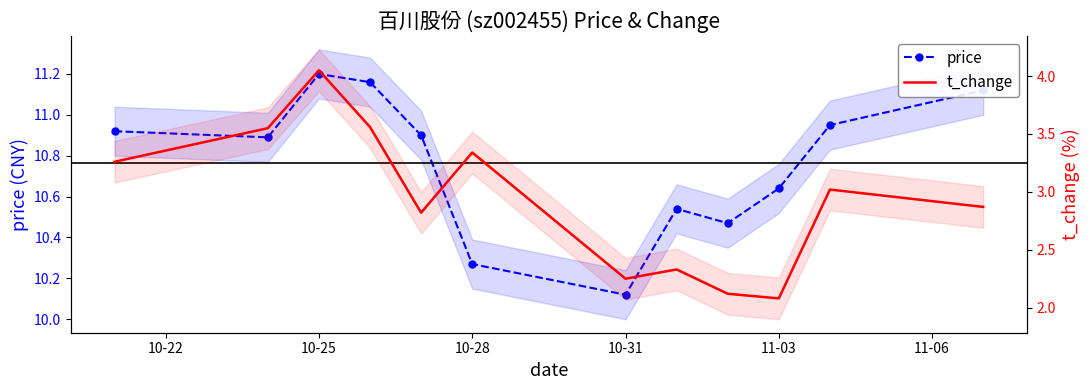

Which category has the lowest value across all series?

11-03